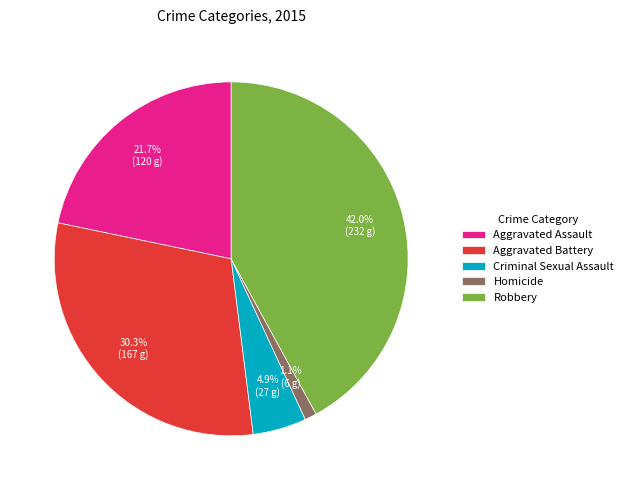

What percentage is the Criminal Sexual Assault slice, to the nearest percent?

5%